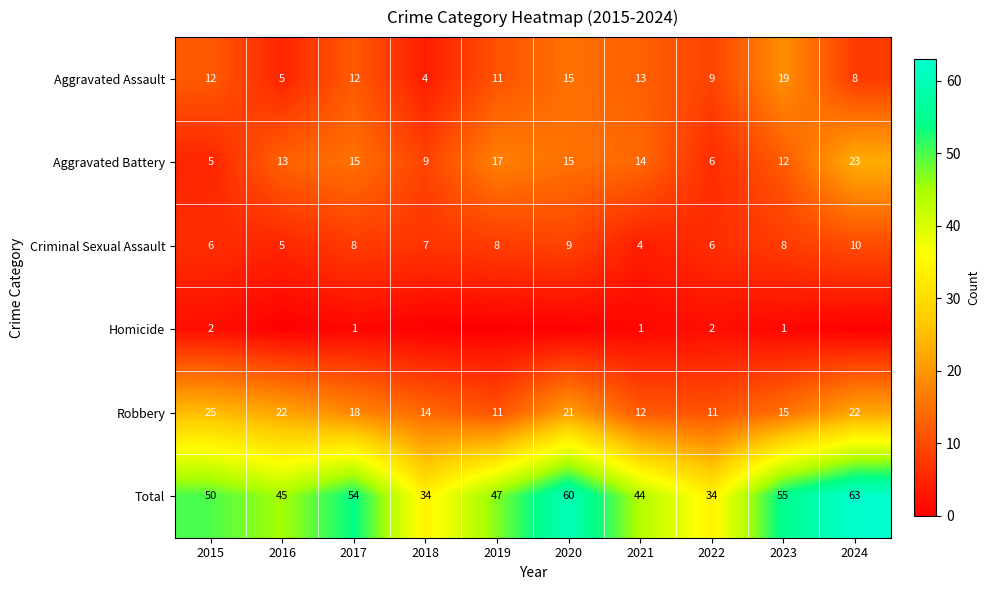

What is the difference between the second highest and minimum values in the Criminal Sexual Assault series?

5